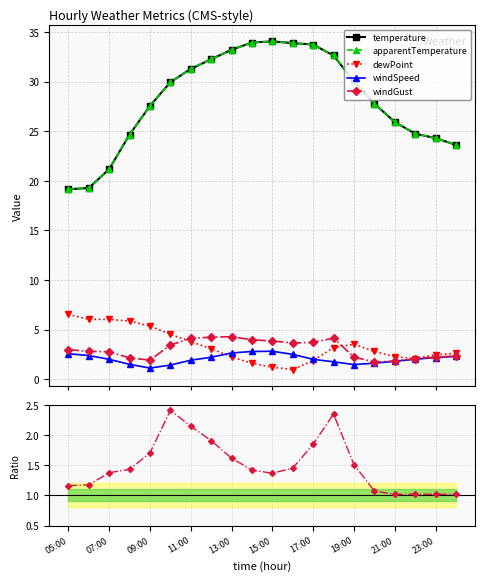

What is the average value of the dewPoint series?

3.4